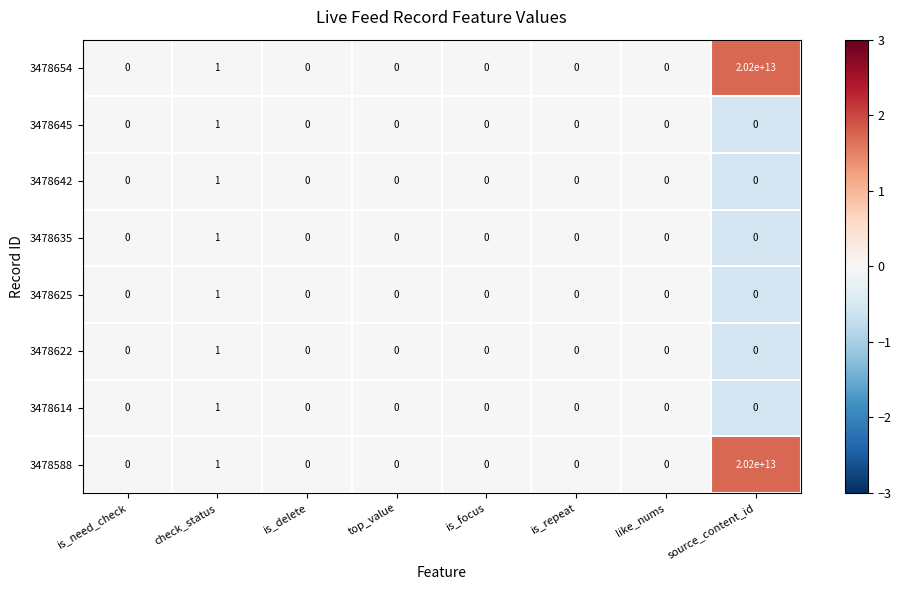

At which category is the sum across all series the highest?

source_content_id